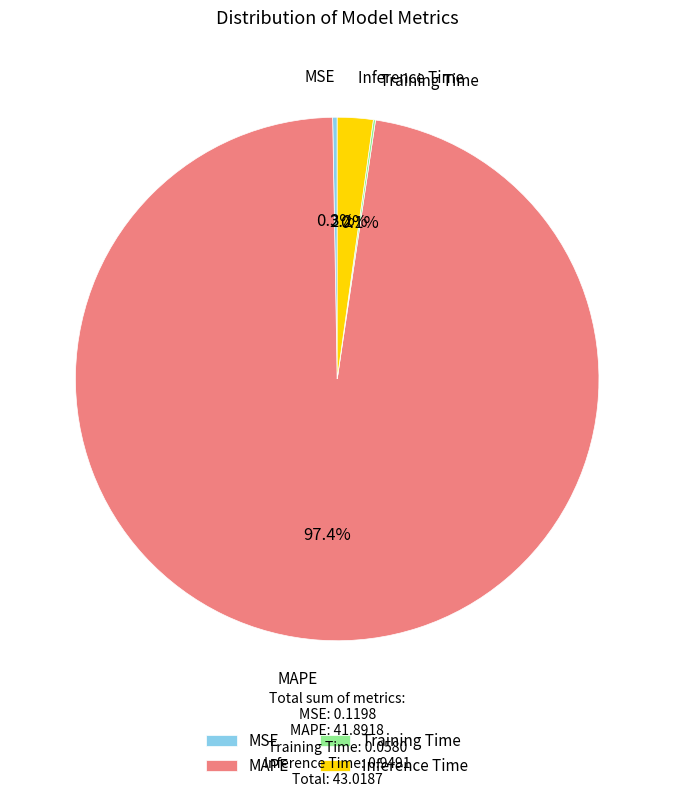

Does any single category account for the majority?

Yes